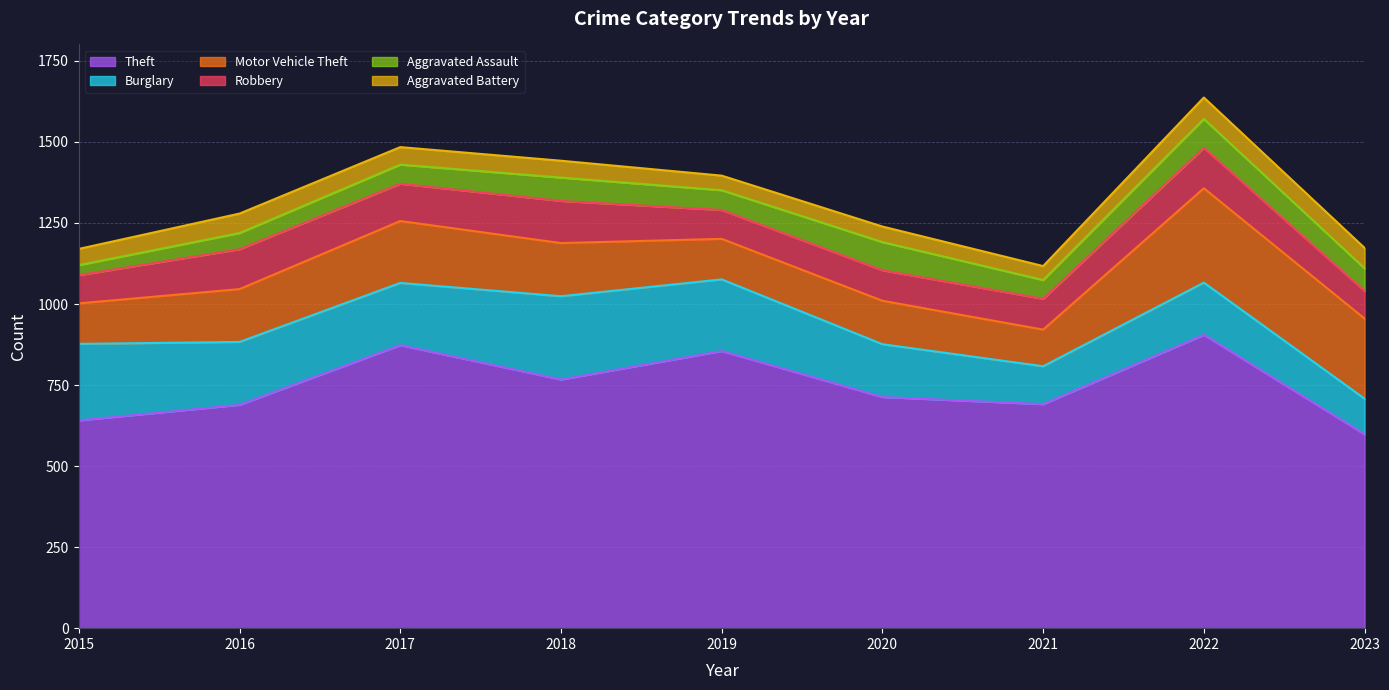

At which category is the sum across all series the highest?

2022